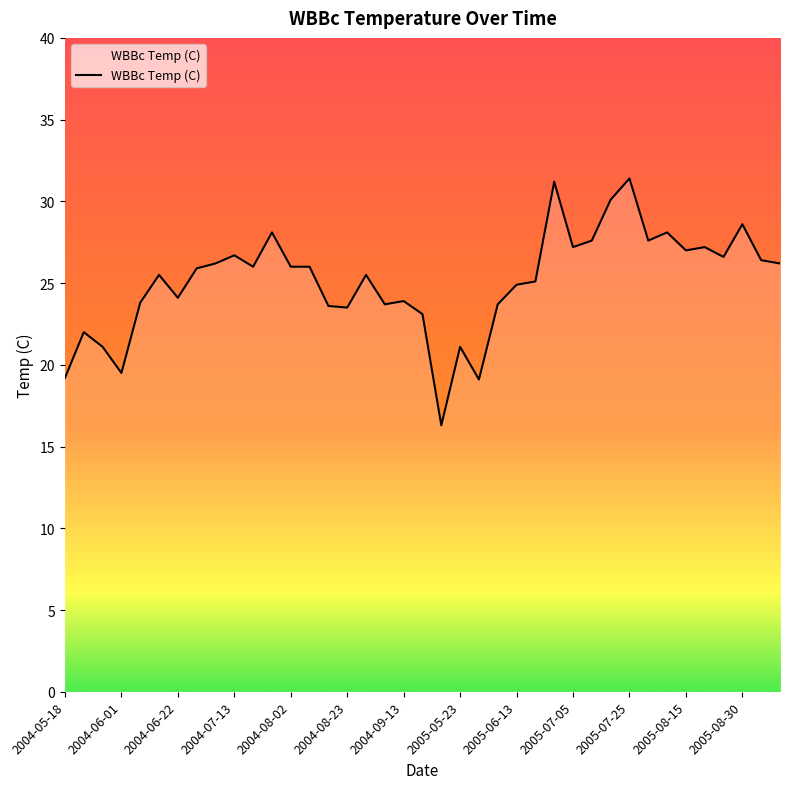

What is the difference between the maximum and minimum values?

15.1